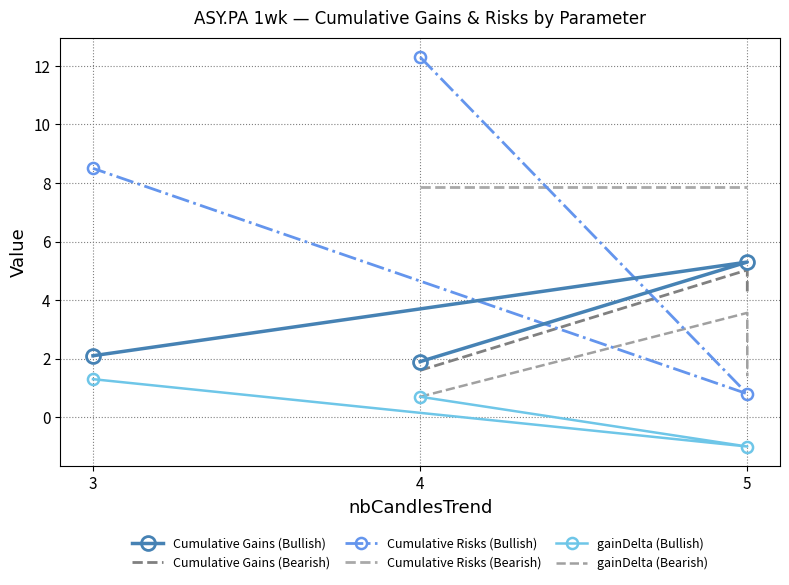

Is the value of gainDelta (Bullish) at 5 greater than the value of Cumulative Gains (Bullish) at 5?

No